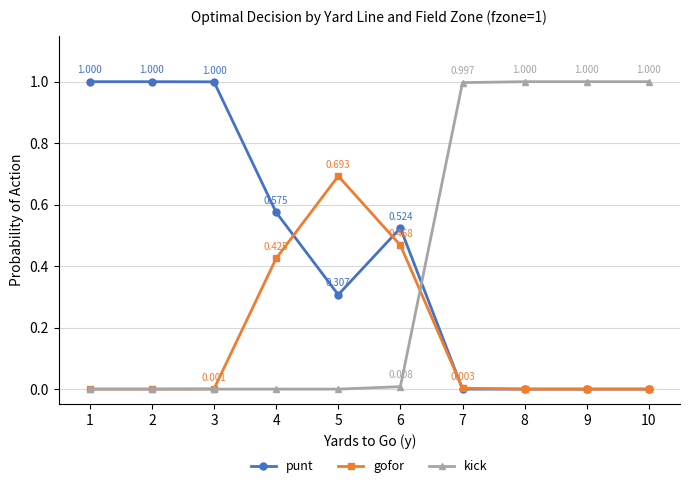

At 5, list the series in order from largest to smallest.

gofor, punt, kick